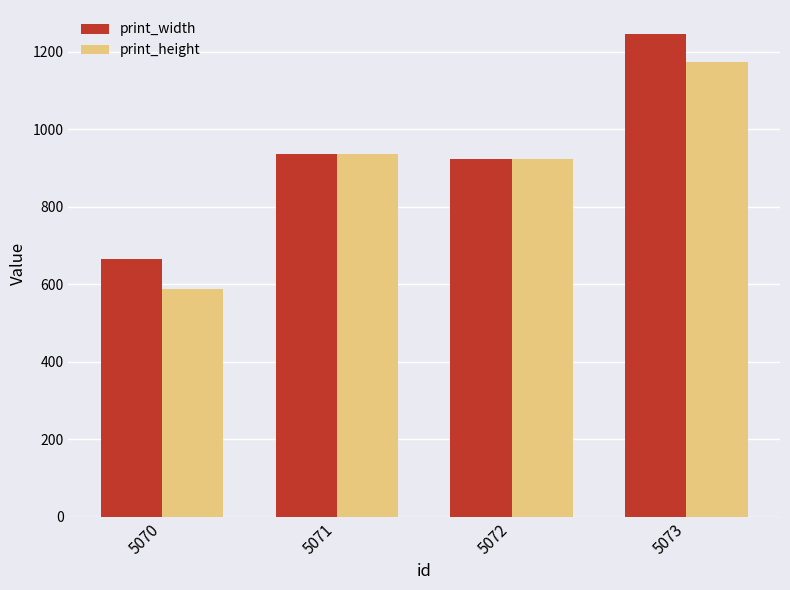

Are the bars grouped side by side (vs. stacked)?

Yes